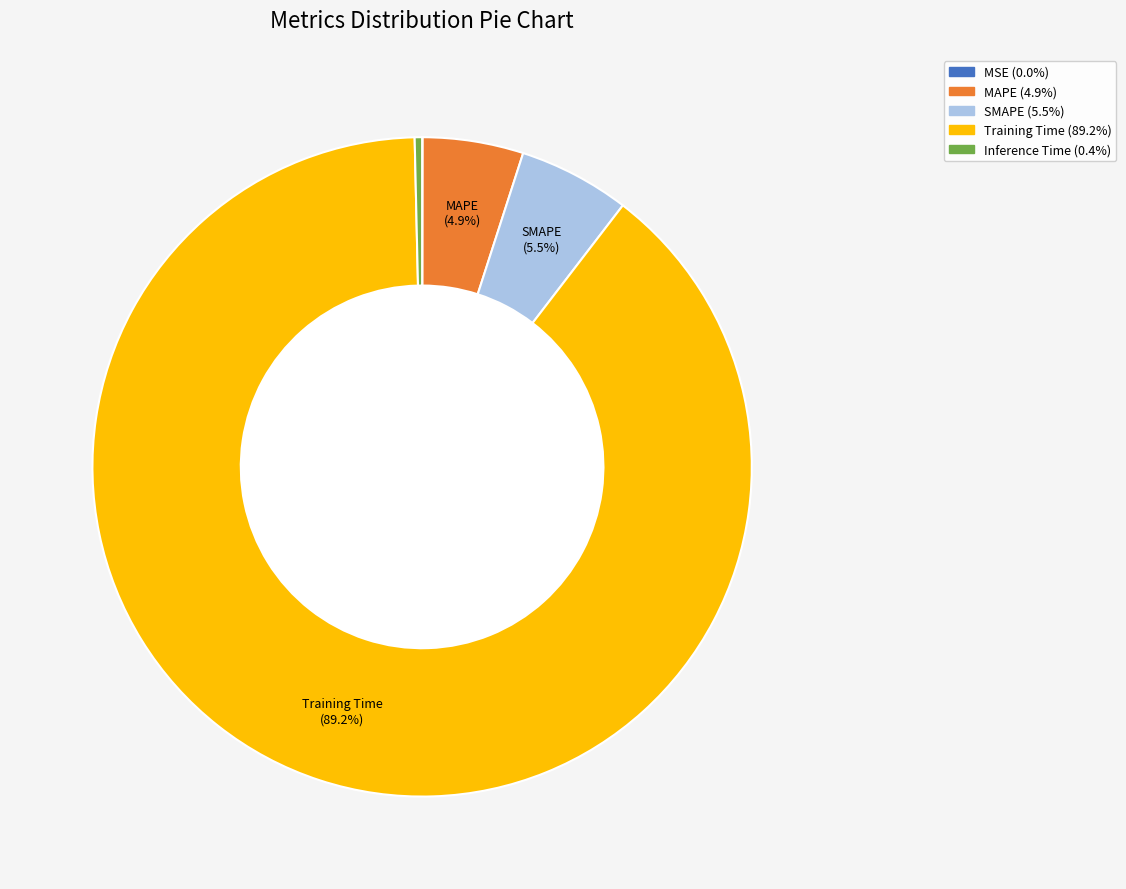

What is the majority slice?

Training Time